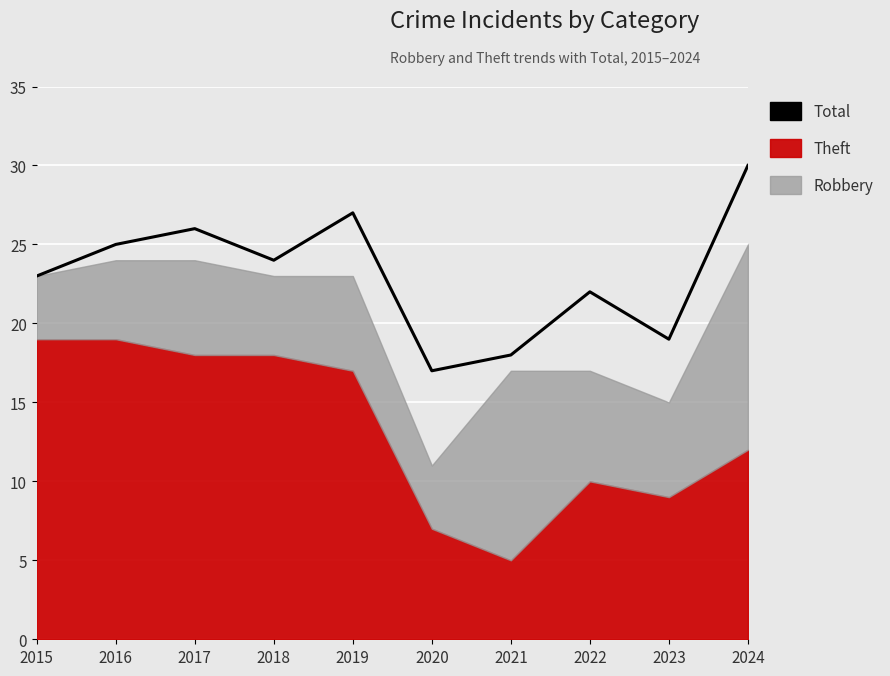

What is the maximum value shown in the chart?

30